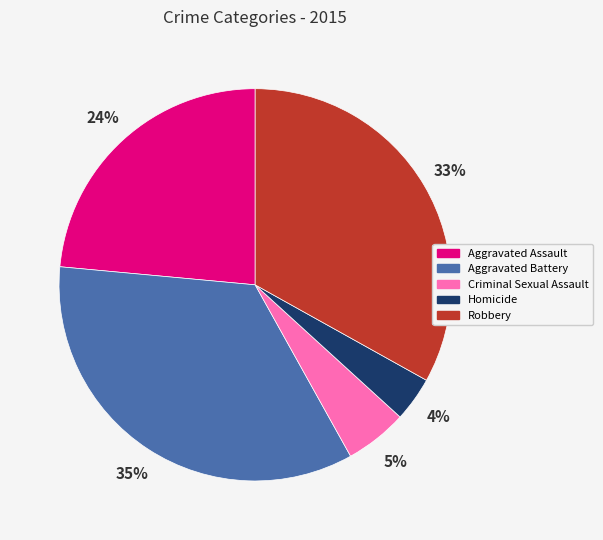

What is the smallest slice in the pie chart?

Homicide